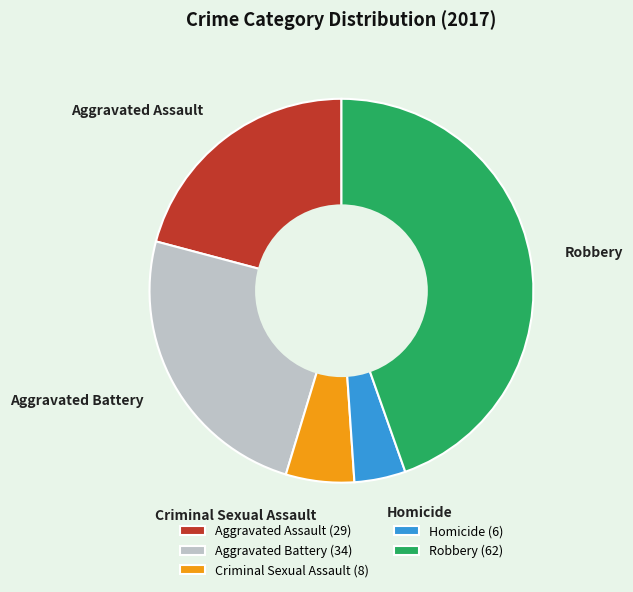

Approximately how many times larger is the value at Aggravated Assault compared to Robbery?

0.5